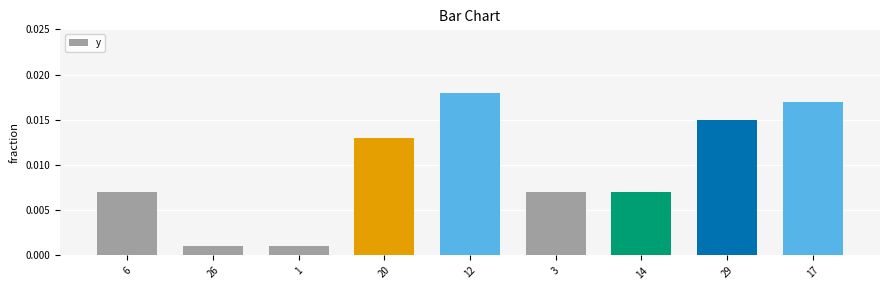

How many bars are there in total?

9